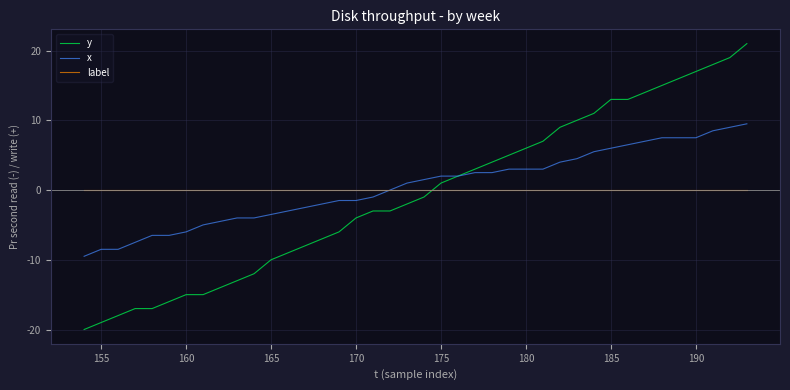

List the series in order of their peak value, highest first.

y, x, label